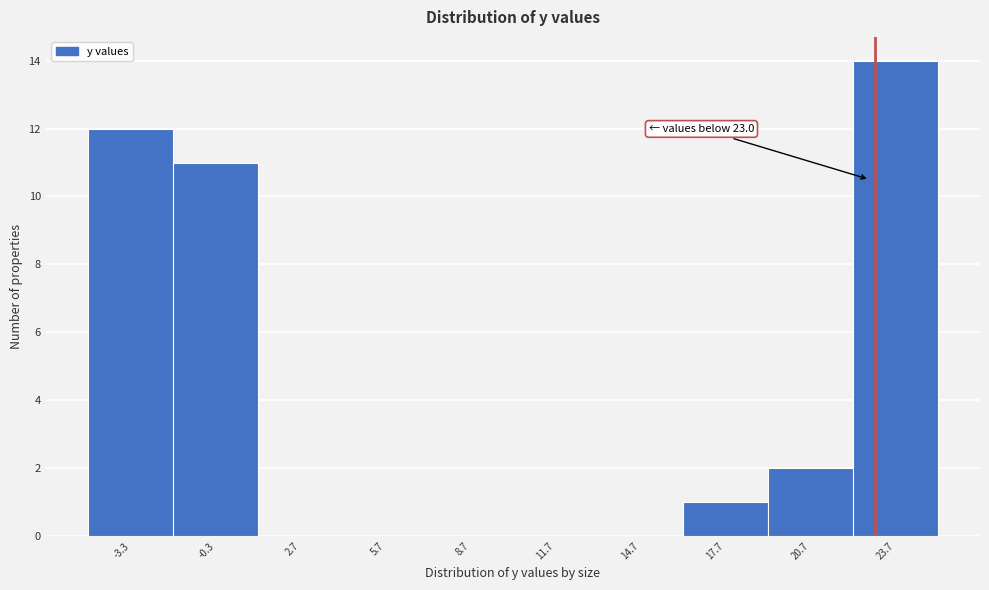

Over which range of the x-axis is the bar tallest?

22.2 to 25.2